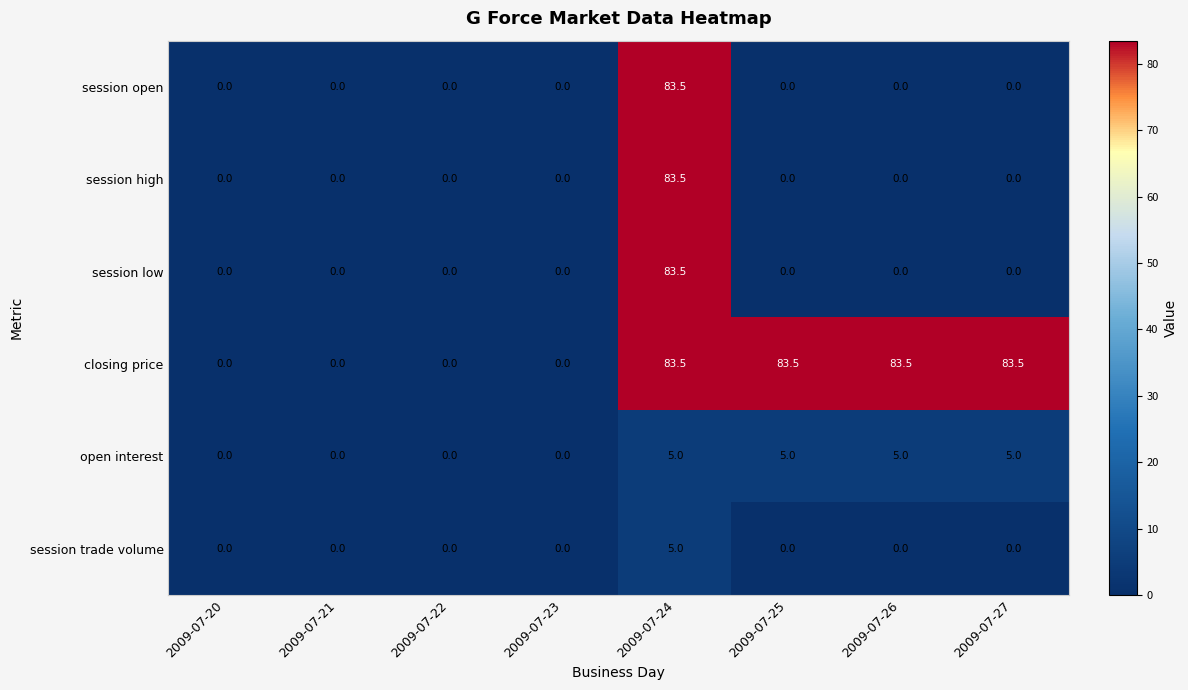

Which series changed the most between 2009-07-23 and 2009-07-25?

closing price